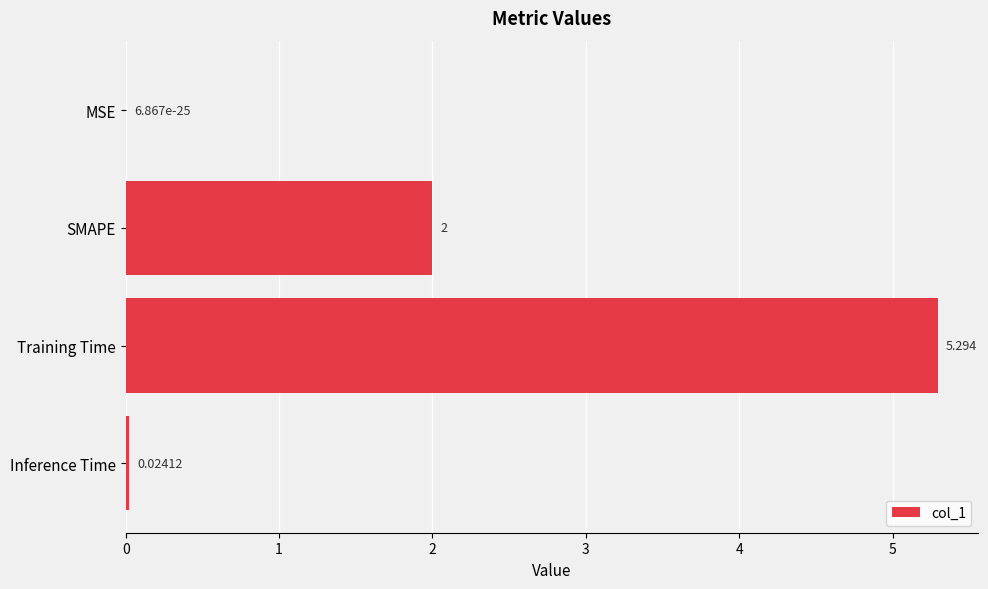

At which category does the chart reach its peak across all series?

Training Time